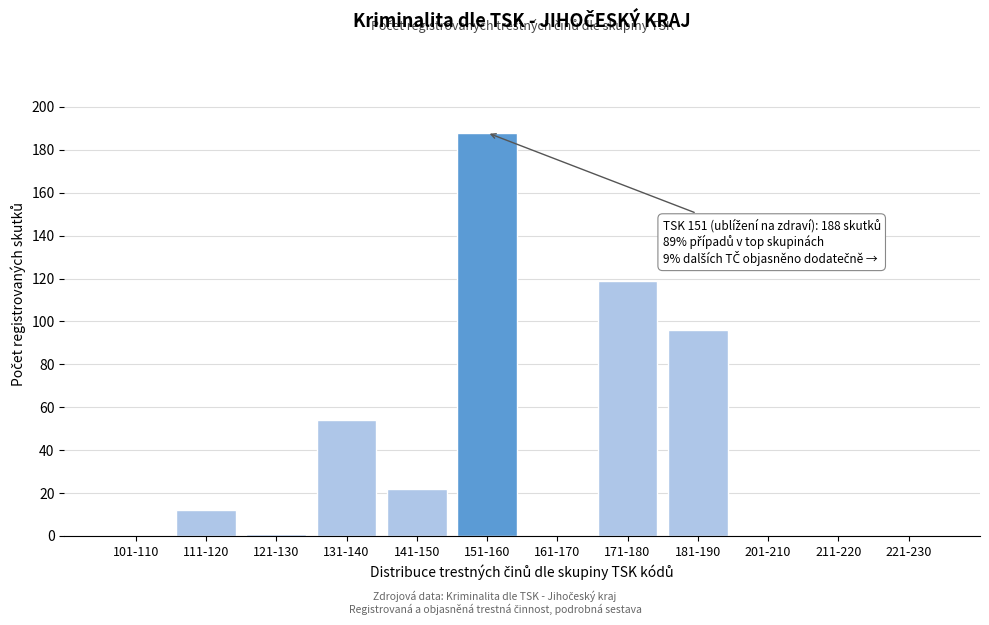

Reading left to right, what are all the values shown in this chart?

101-110=0	111-120=12	121-130=1	131-140=54	141-150=22	151-160=188	161-170=0	171-180=119	181-190=96	201-210=0	211-220=0	221-230=0